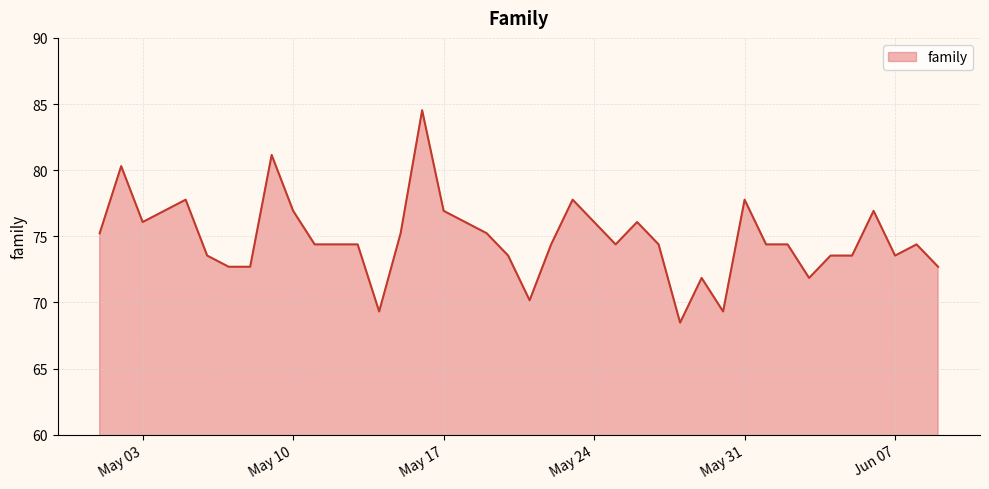

Reading left to right, list all the values displayed in this chart.

75.2	80.3	76.1	76.9	77.8	73.5	72.7	72.7	81.1	76.9	74.4	74.4	74.4	69.3	75.2	84.5	76.9	76.1	75.2	73.5	70.2	74.4	77.8	76.1	74.4	76.1	74.4	68.5	71.8	69.3	77.8	74.4	74.4	71.8	73.5	73.5	76.9	73.5	74.4	72.7